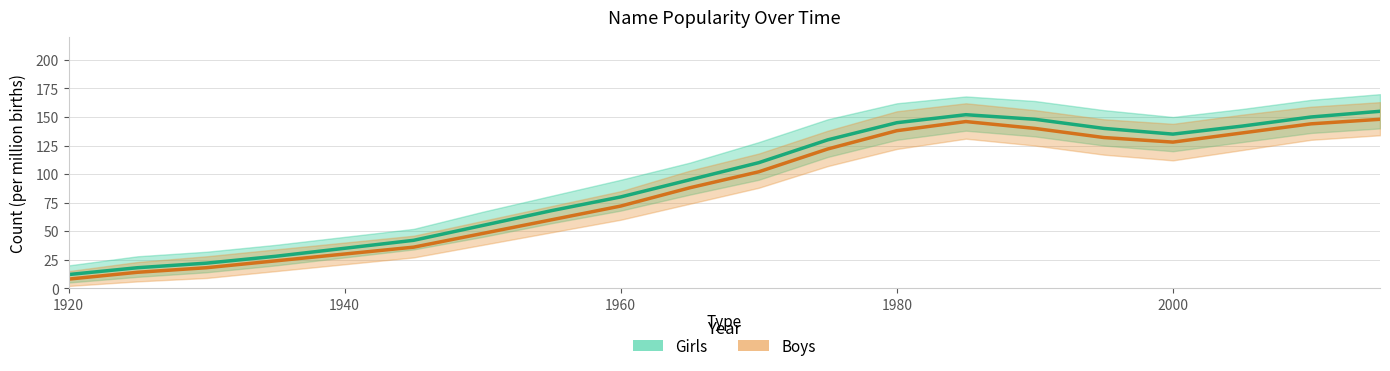

At which label does Girls reach its minimum?

1920